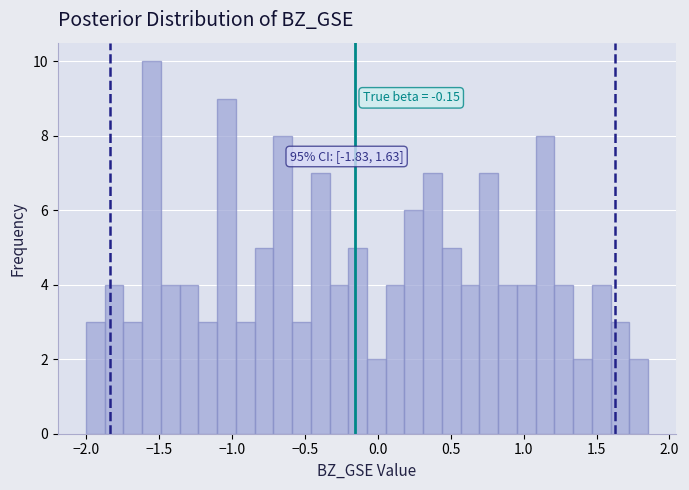

Around what value on the x-axis is the tallest bar? Give the approximate position of its centre, as read against the axis.

-1.55